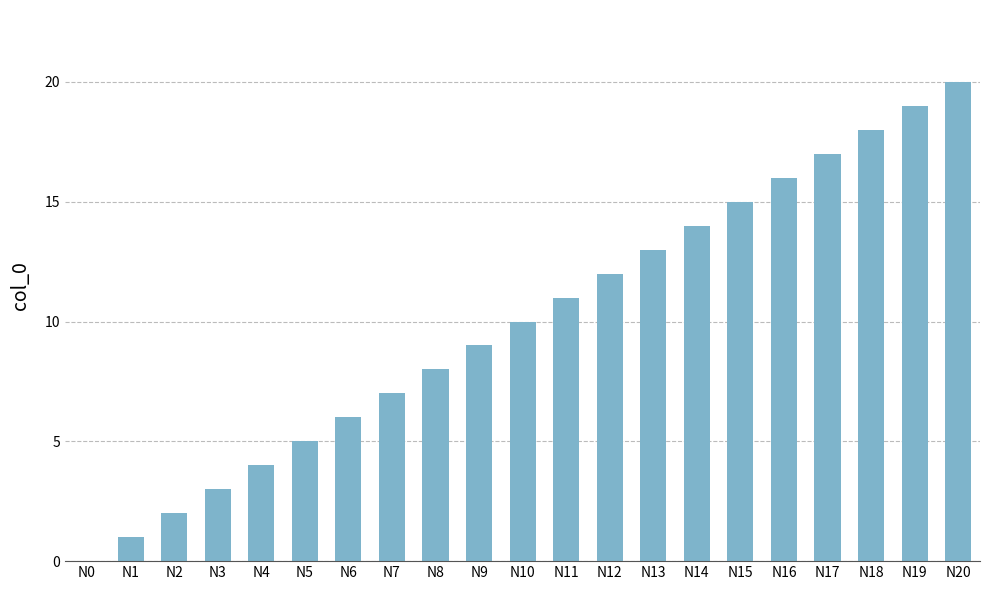

The chart shows a value of 17 at N17. True or false?

True